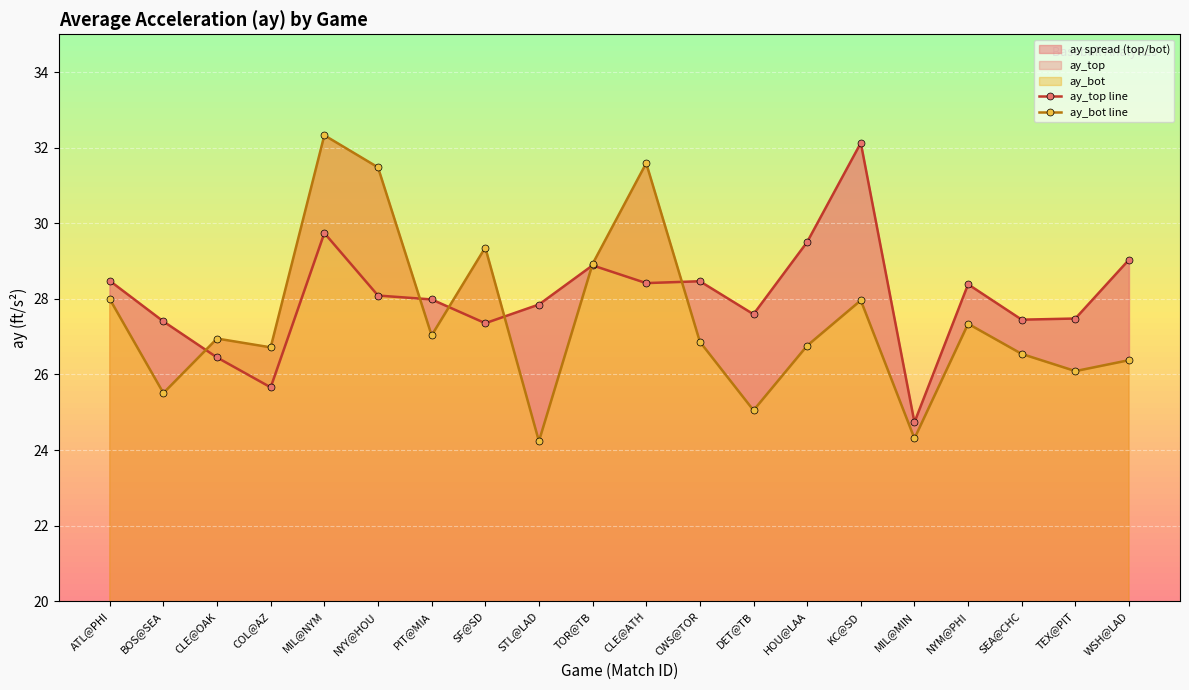

At which label is ay_bot line closest to 28?

ATL@PHI